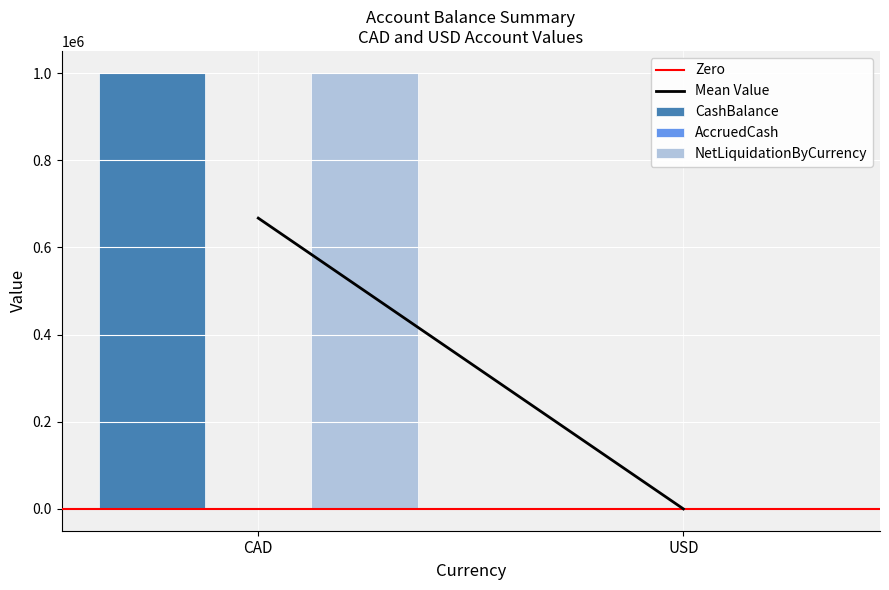

Is the value of NetLiquidationByCurrency at CAD greater than the value of CashBalance at USD?

Yes